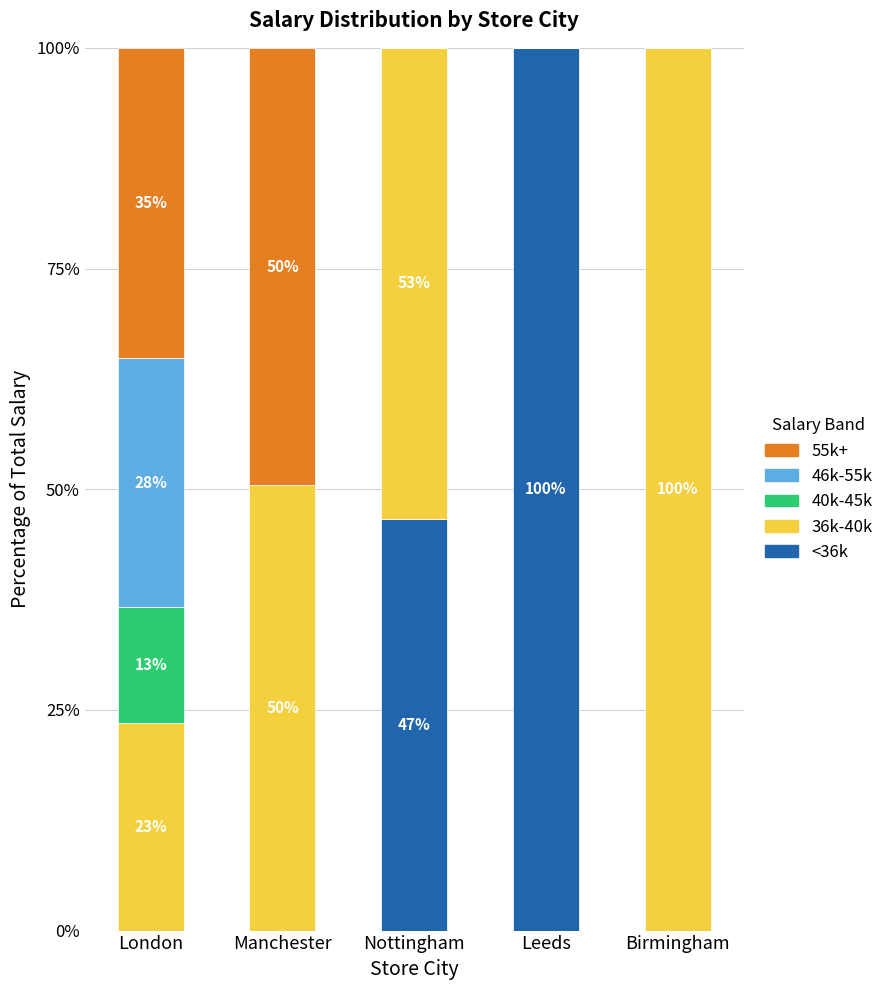

Is it true that <36k equals 0.0 at Manchester?

True